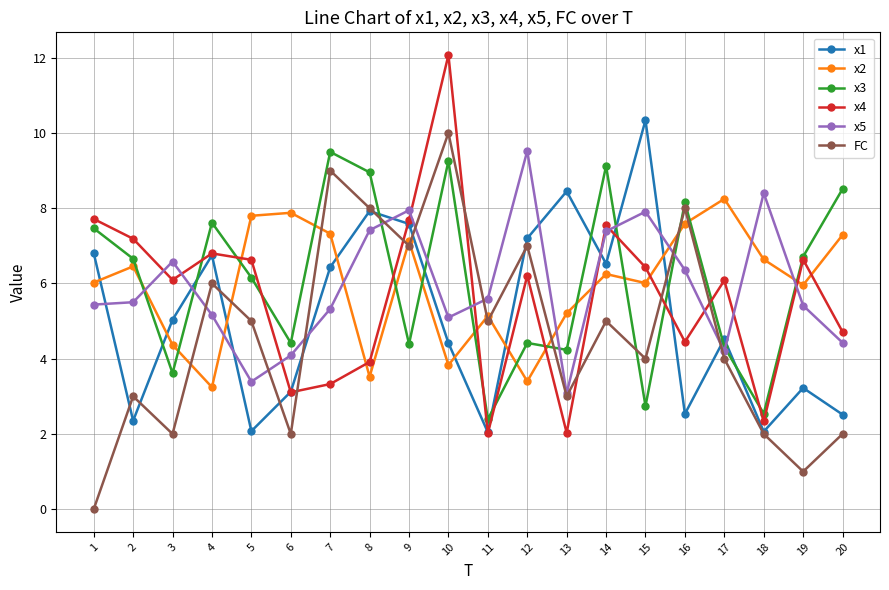

What is the difference between the x1 values at 20 and 5?

0.4